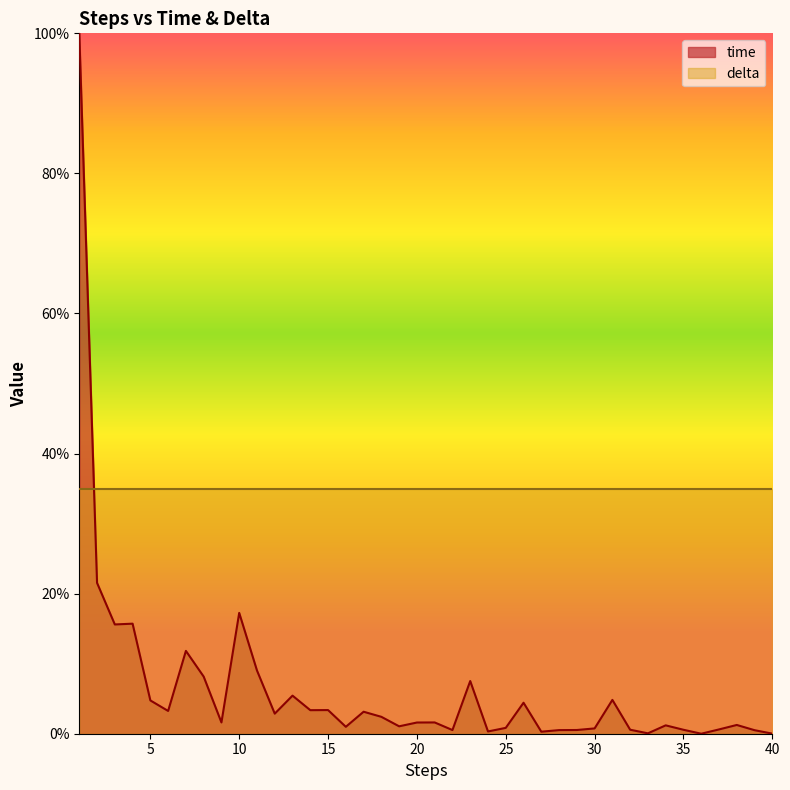

What is the change in value from 27 to 28?

+0.2